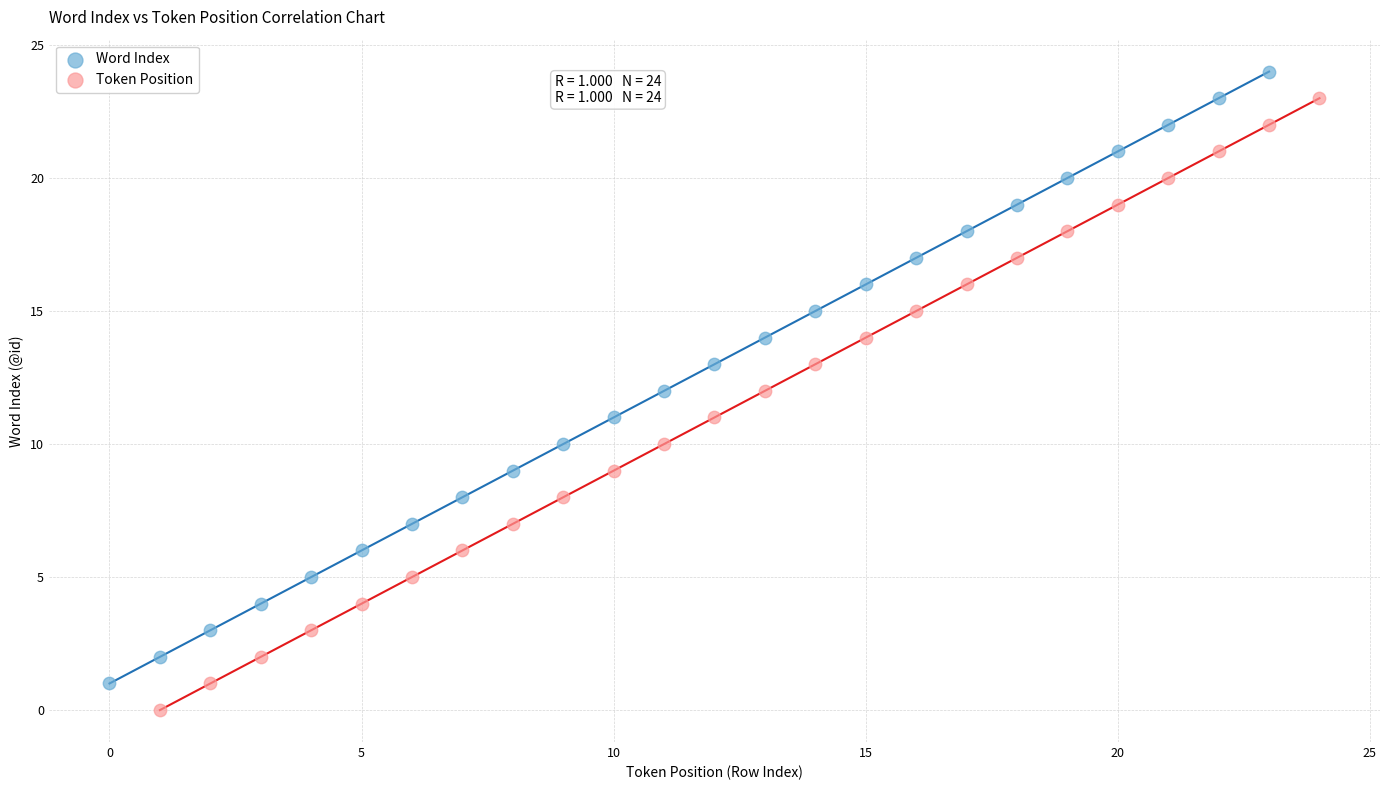

Which series reaches the minimum Y coordinate?

Token Position